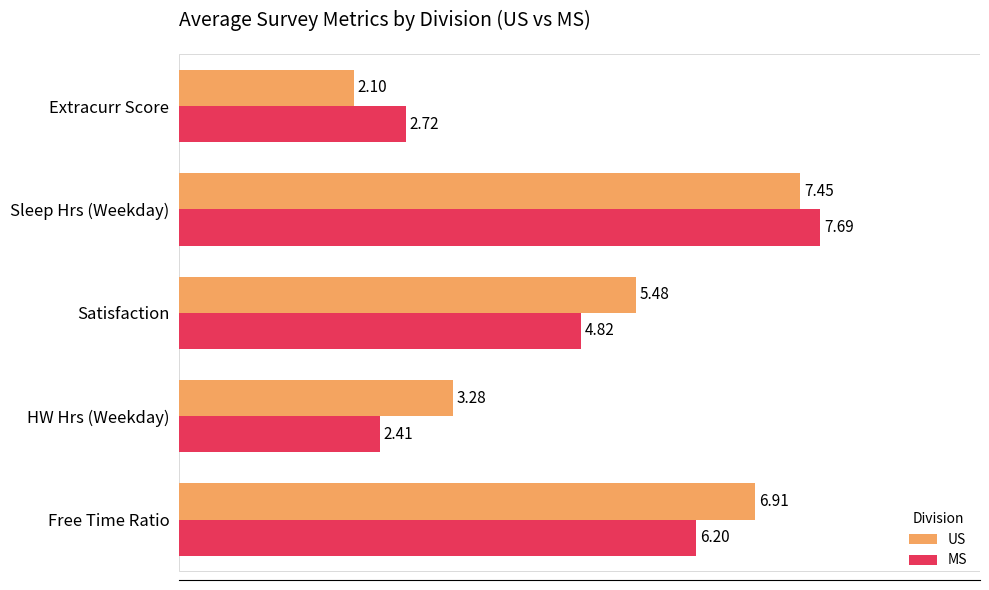

Which series has the largest total across all categories?

US